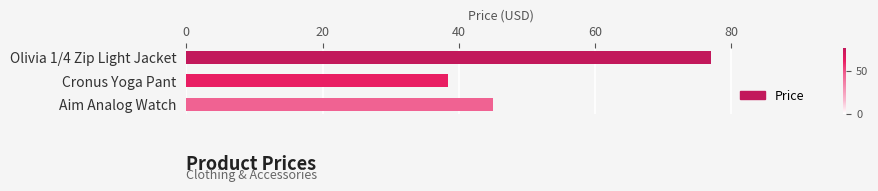

Approximately how many times larger is the value at Aim Analog Watch compared to Olivia 1/4 Zip Light Jacket?

0.6